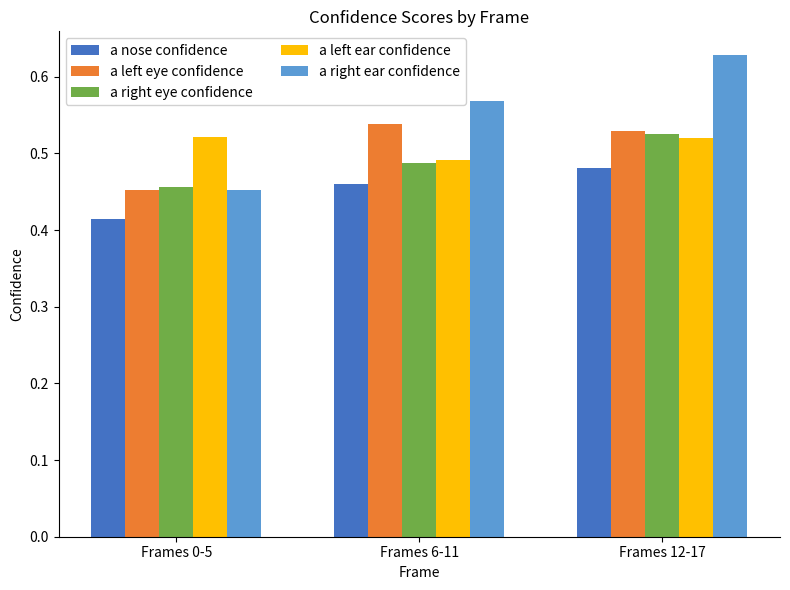

The value of a right ear confidence at Frames 0-5 is 0.2. True or false?

False